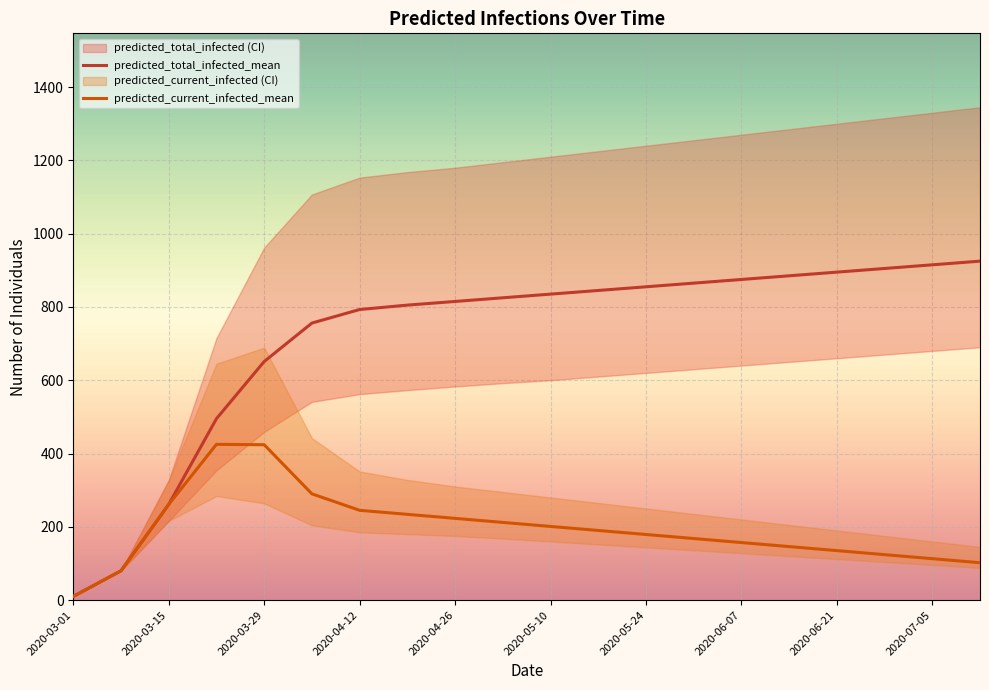

Reading left to right, extract all data points from this chart.

predicted_total_infected_mean: 10	80	261	495	651	756	793	805	815	825	835	845	855	865	875	885	895	905	915	925
predicted_current_infected_mean: 10	80	261	425	424	290	245	234	223	212	201	190	179	168	157	146	135	124	113	102